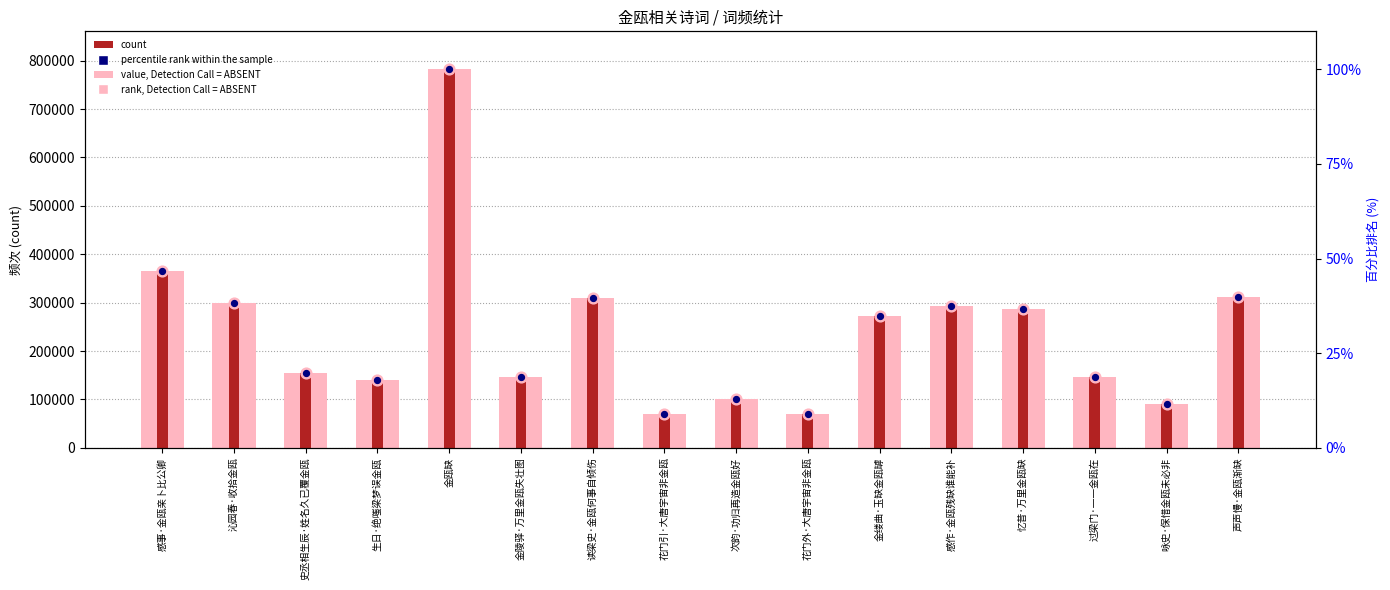

Which series has the widest spread of Y values?

col_0